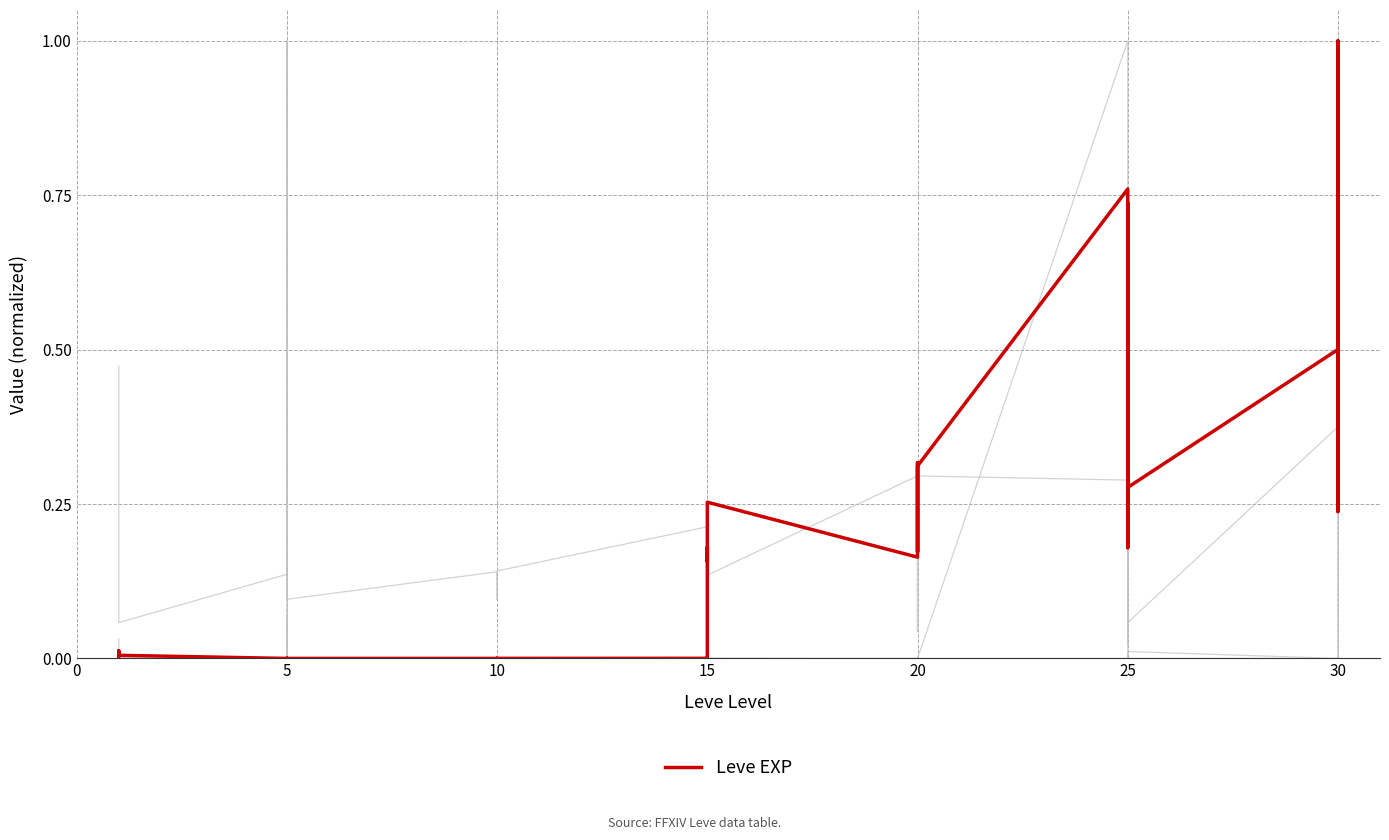

What is the label of the 12th point from the left?

5